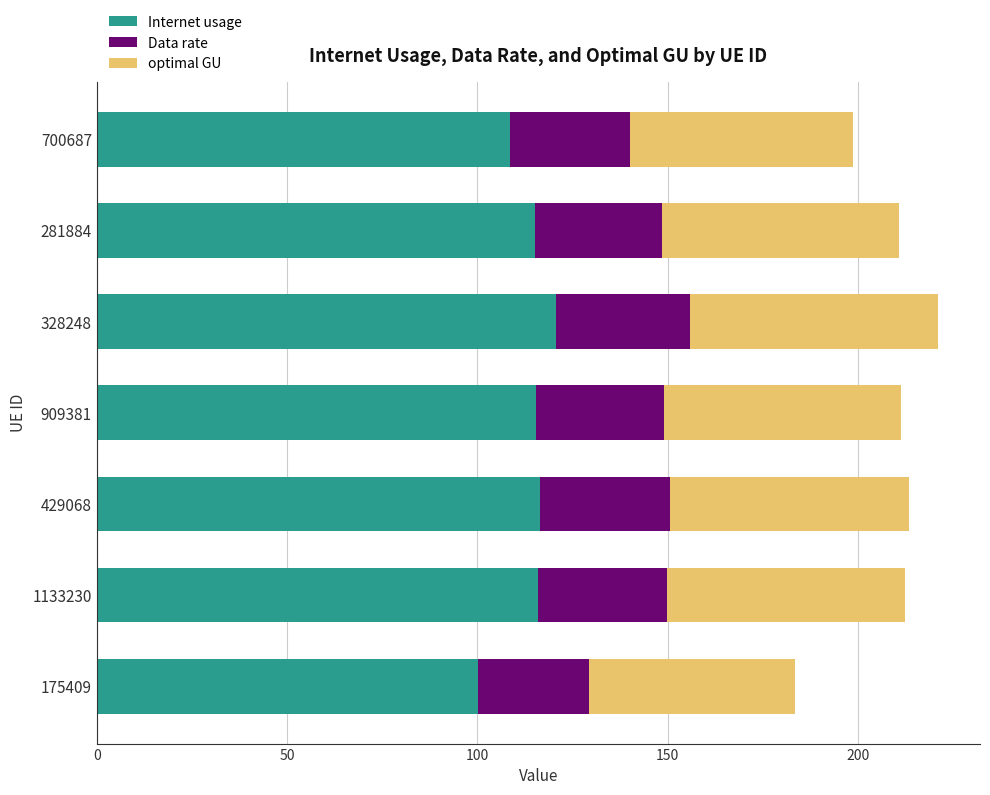

Read the Internet usage value at 281884.

115.0